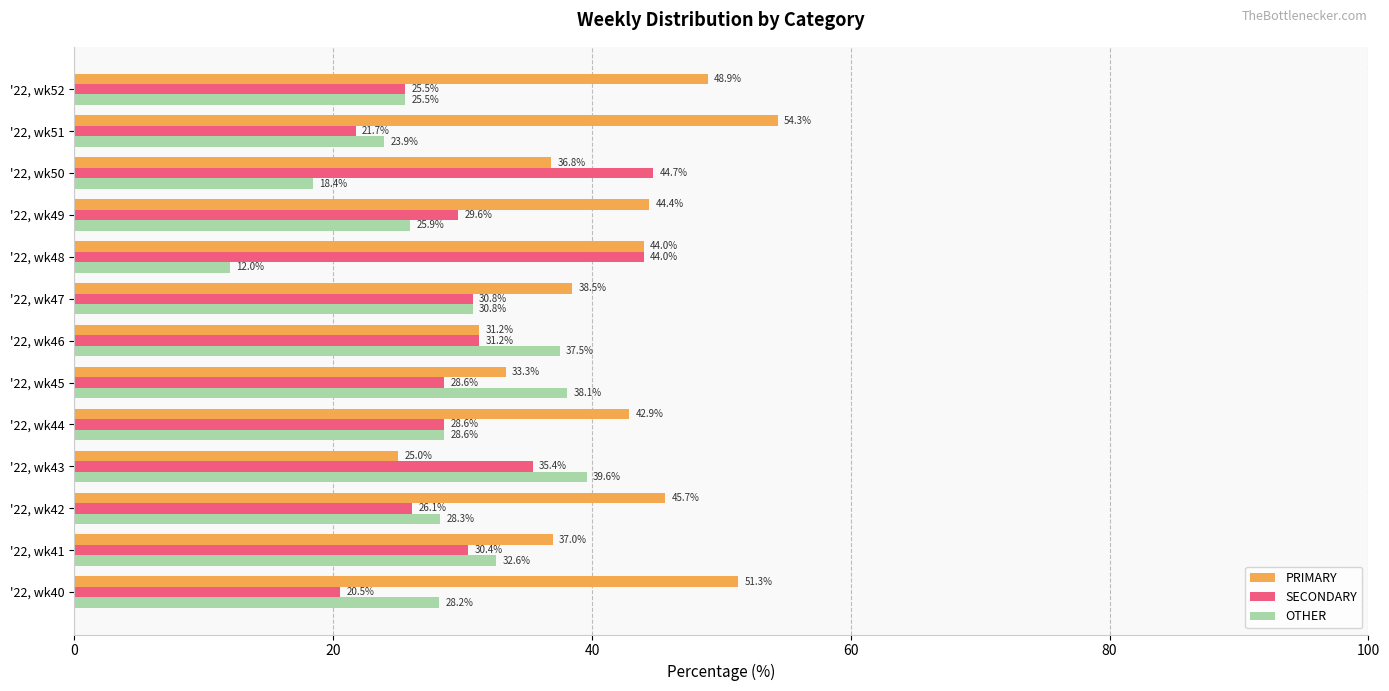

Which series changed the most between '22, wk49 and '22, wk52?

PRIMARY